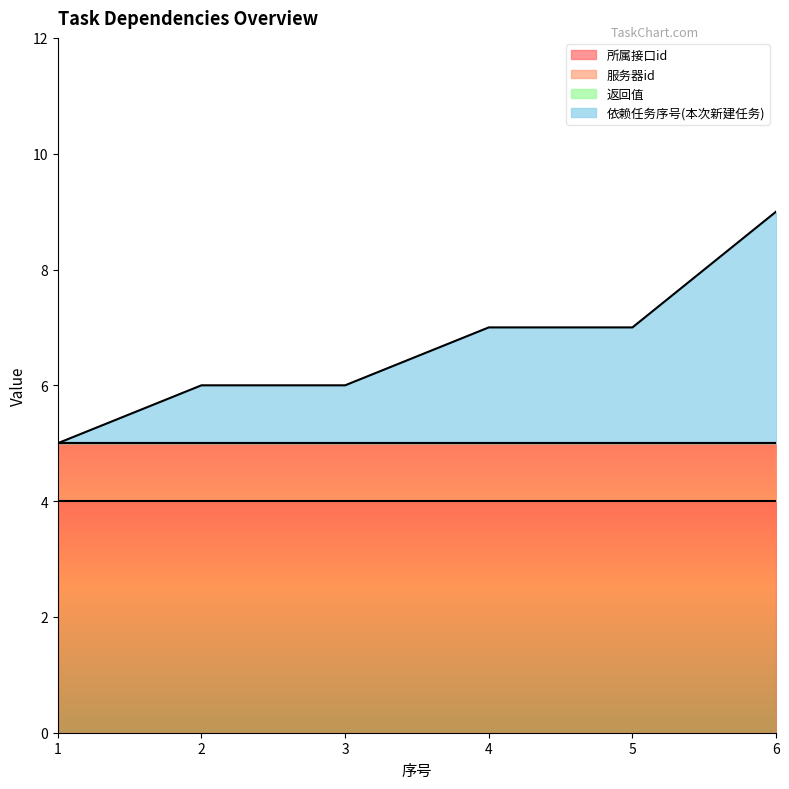

What is the value of the 所属接口id point at the 4th from the left?

4